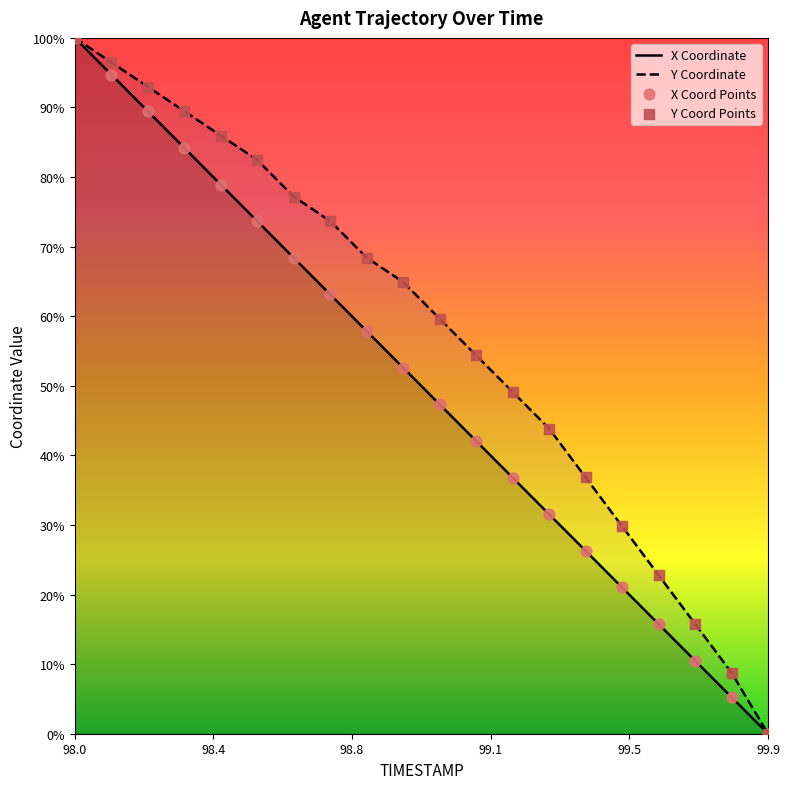

At which category is the sum across all series the highest?

98.0